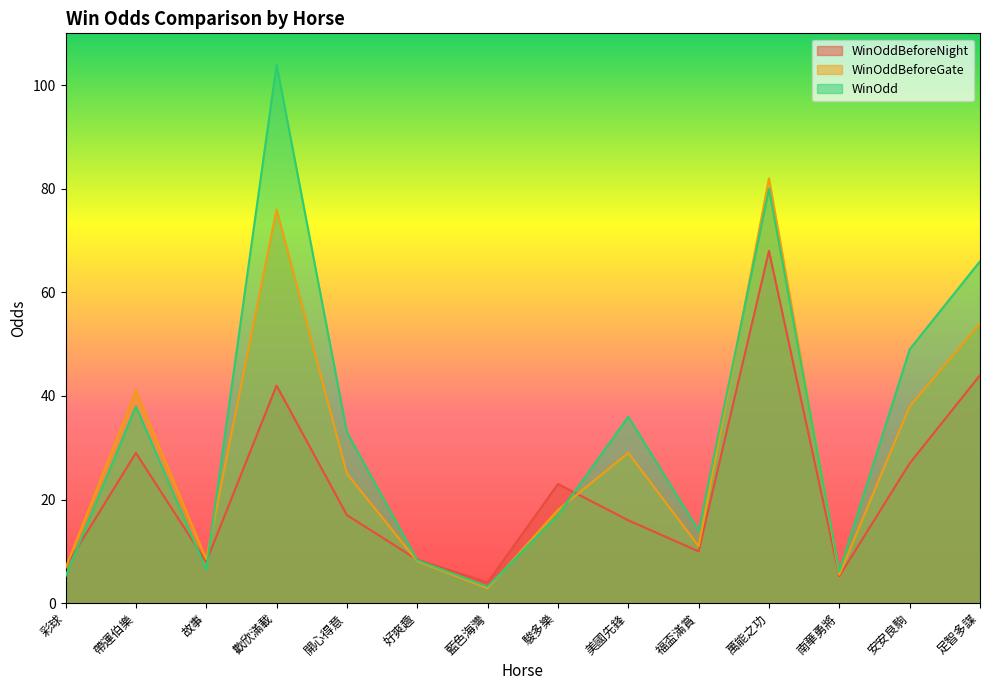

Between 彩球 and 福盃滿賞, which is larger?

福盃滿賞